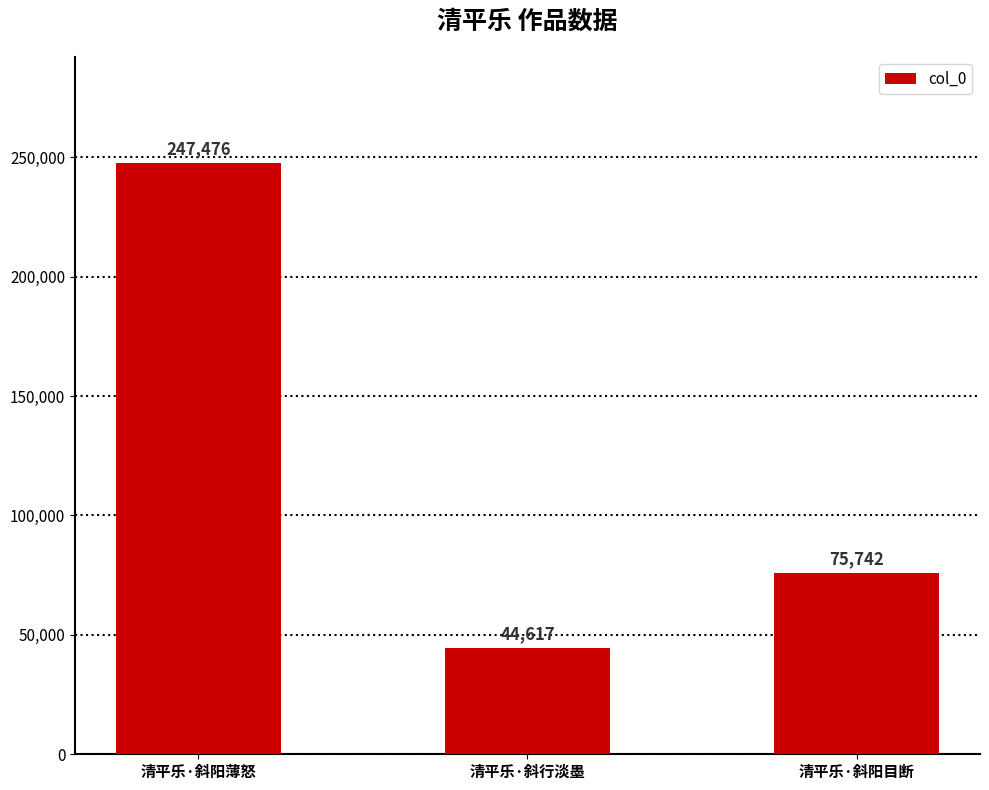

How many values are between 44617 and 247476?

3